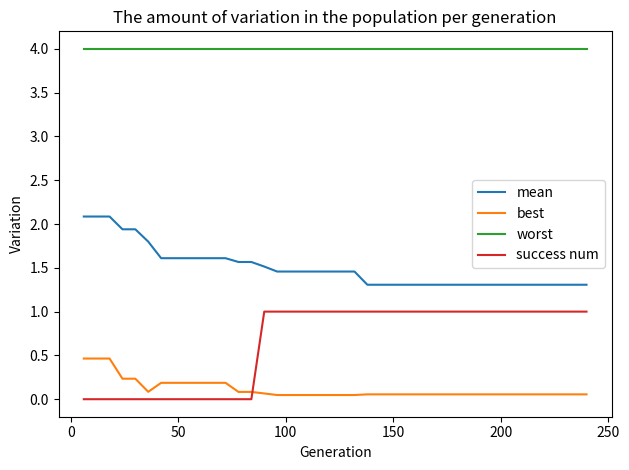

What is the maximum value shown in the chart?

4.0